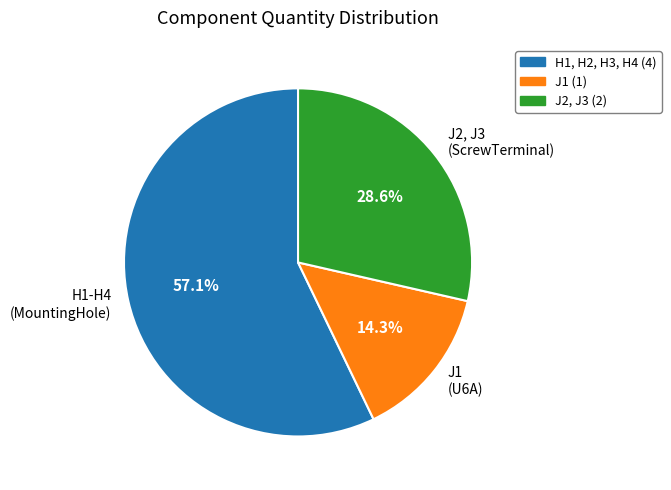

How much of the chart is everything except J1 (U6A)?

85.7%